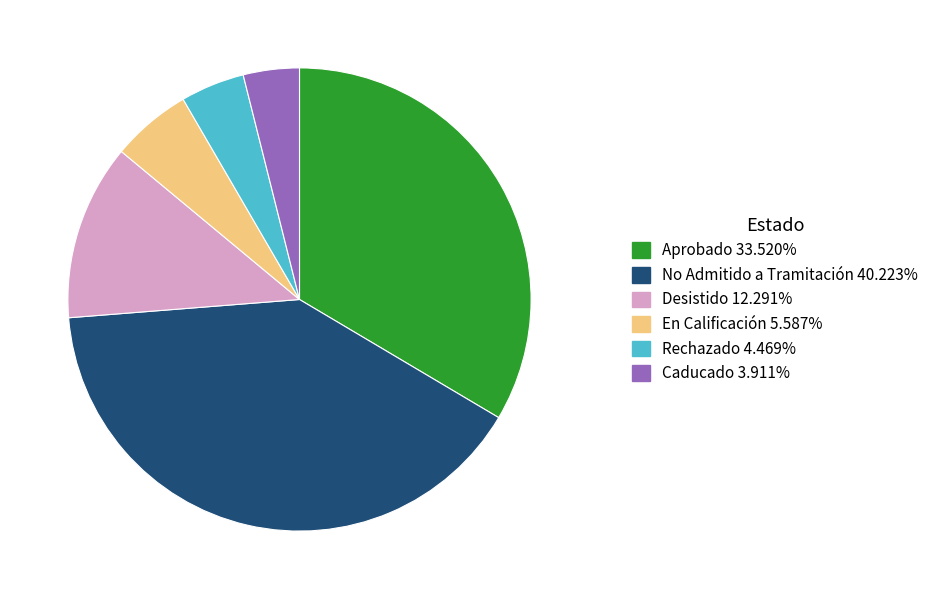

Do Aprobado and Rechazado together represent more than half of the pie?

No